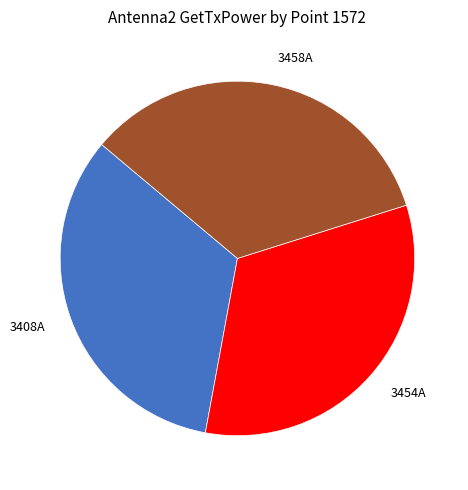

To the nearest percent, what is the difference between the largest and smallest slice percentages?

1%